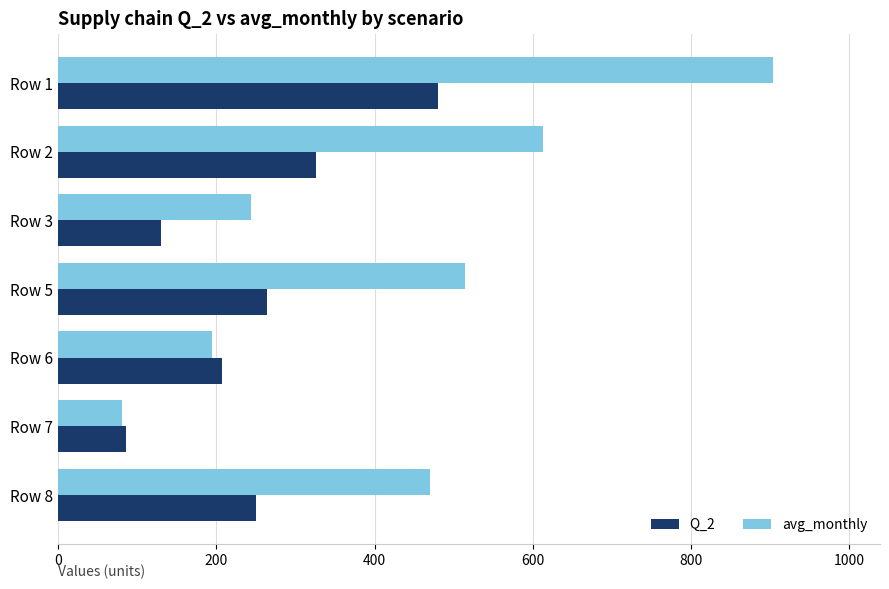

What is the difference between the maximum and minimum values in the Q_2 series?

393.8